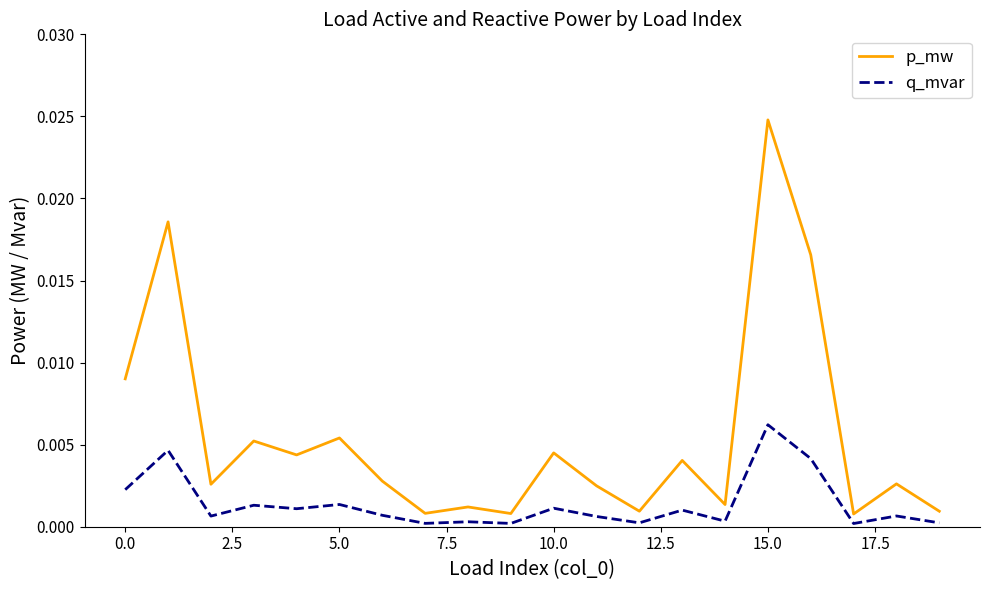

Which series has the widest spread of values?

p_mw